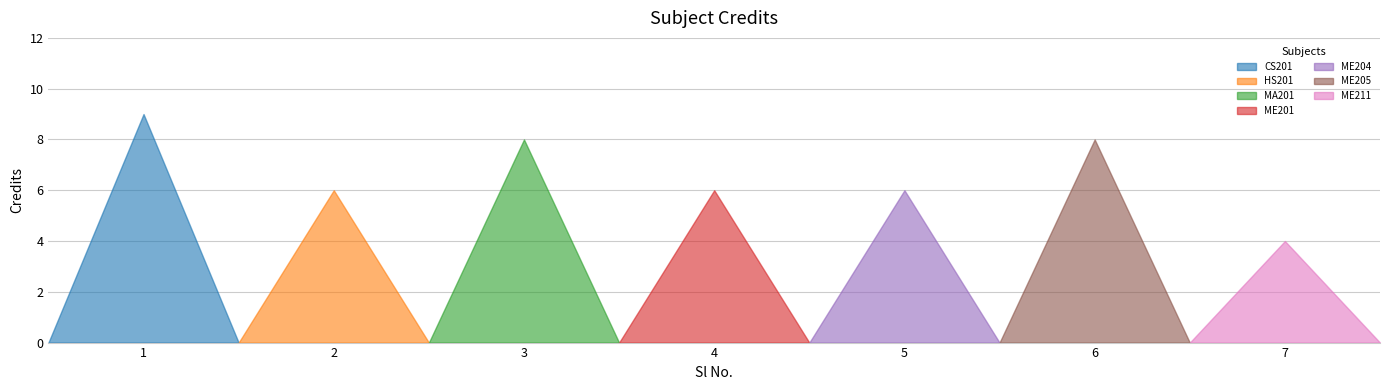

Approximately how many times larger is the value at 5 compared to 3?

0.8